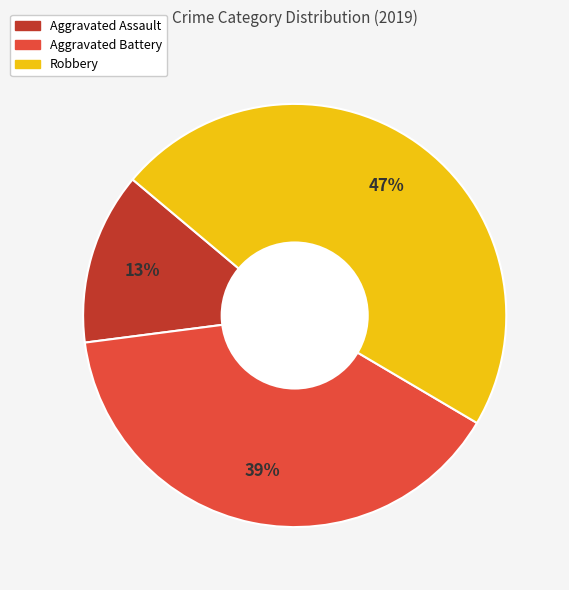

Does Aggravated Assault account for over 50% of the chart?

No